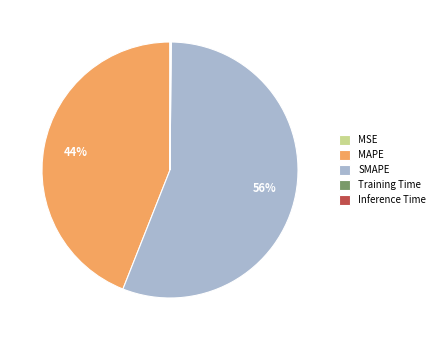

What is the largest slice in the pie chart?

SMAPE